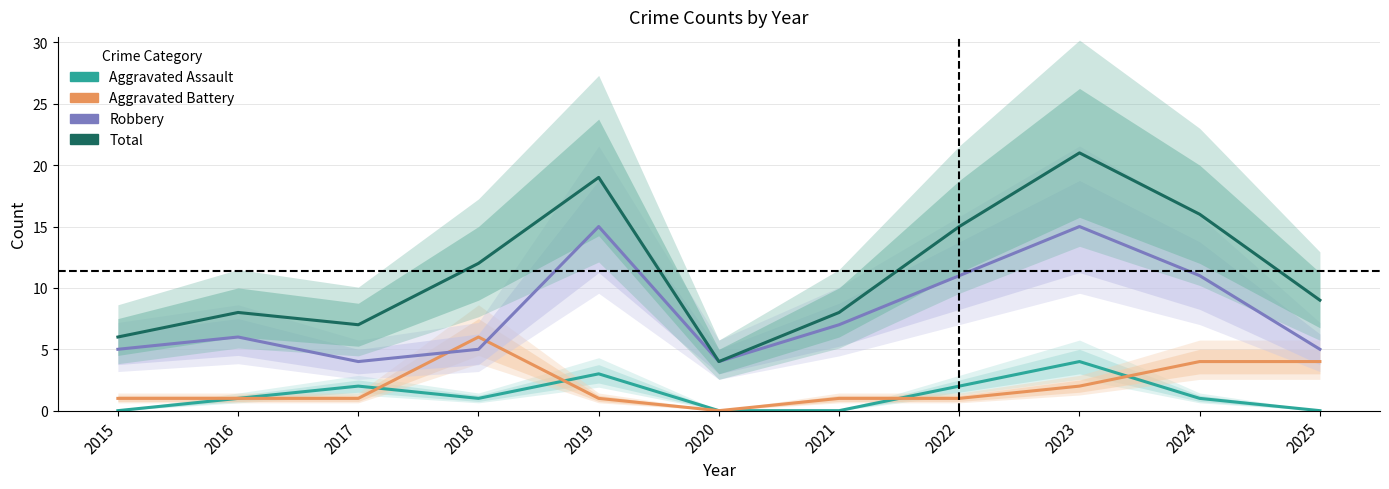

Is it true that Aggravated Battery equals 1 at 2022?

True